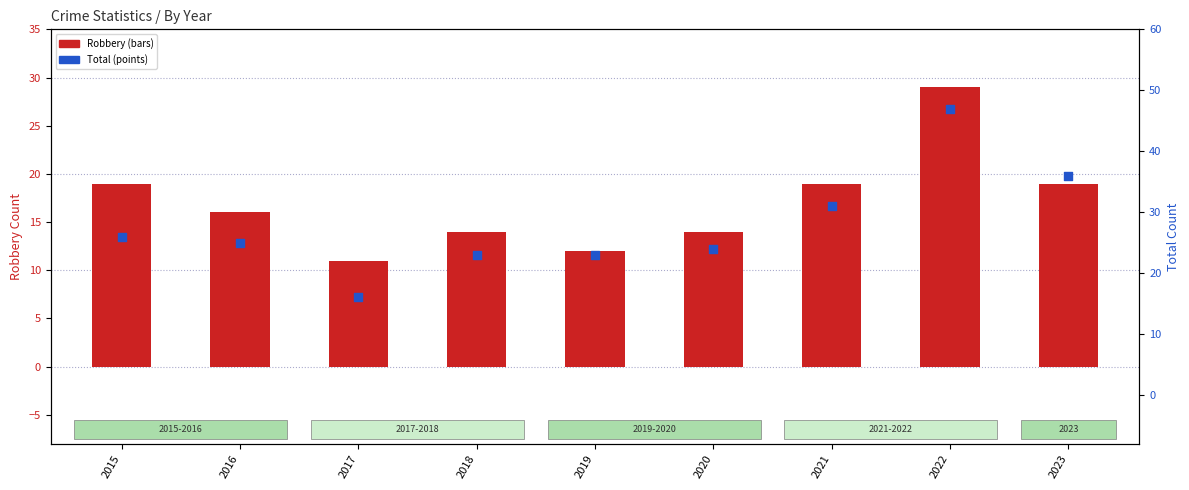

Which series contains the lowest Y value?

Robbery